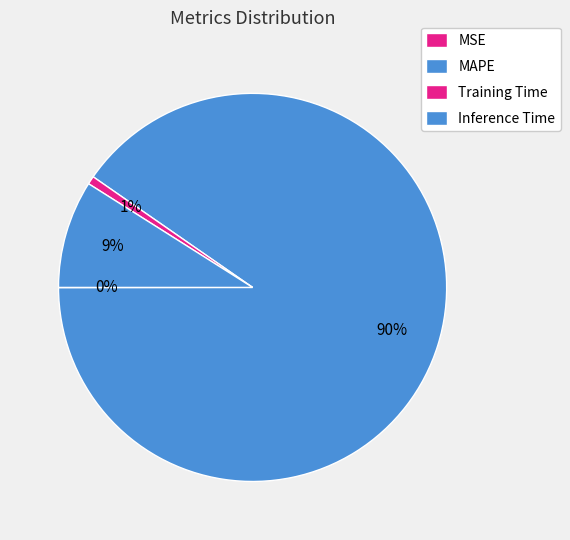

Which has a higher value, MAPE or MSE?

MAPE